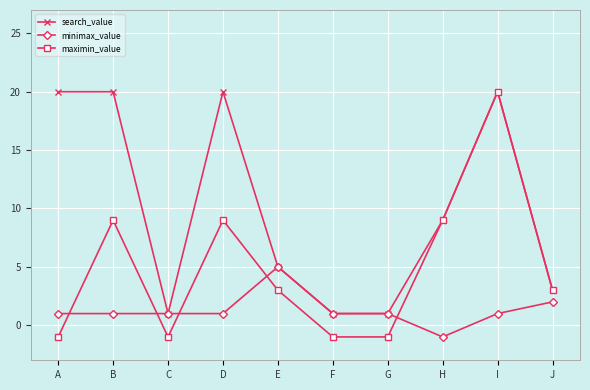

Is it true that search_value equals 26 at I?

False